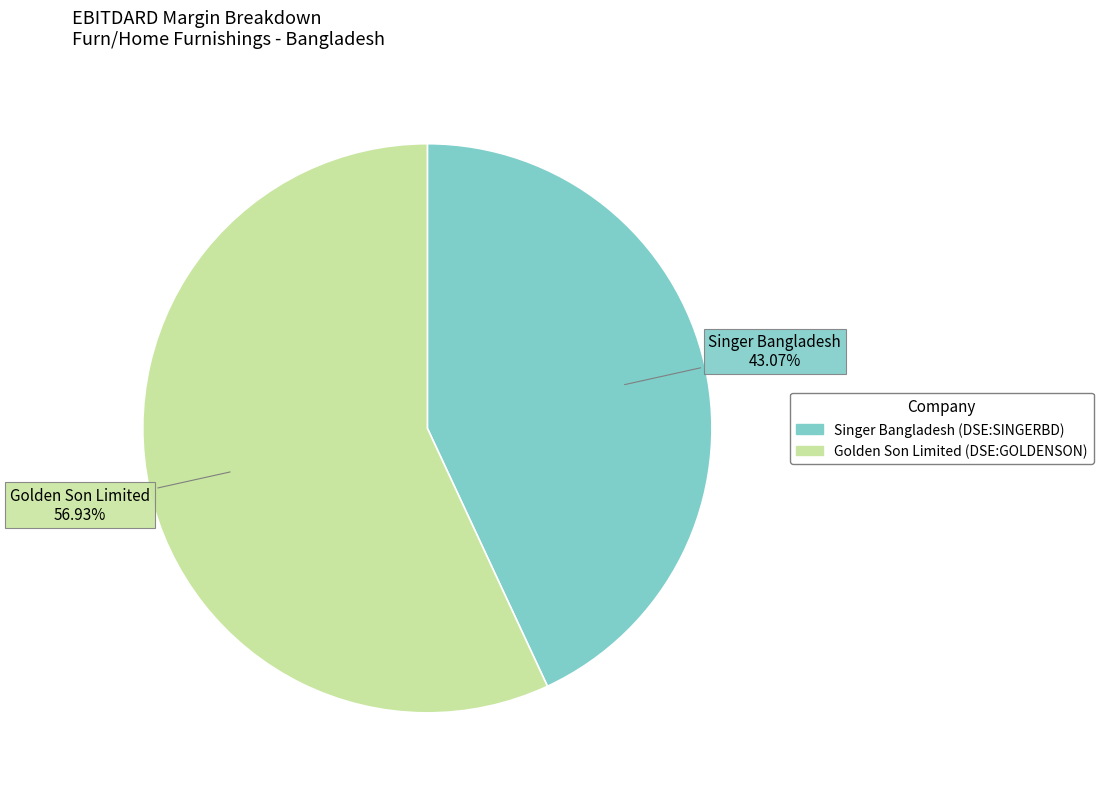

Which slice is the largest?

Golden Son Limited (DSE:GOLDENSON)